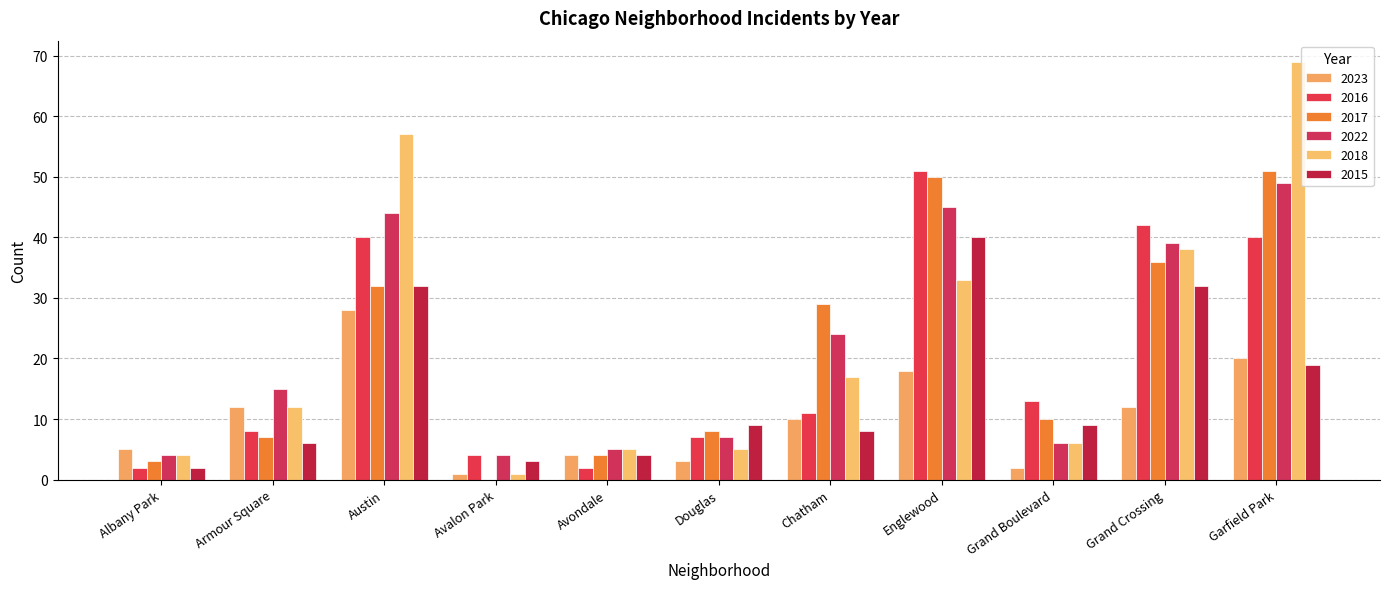

Reading left to right, what are all the values shown in this chart?

2023: 5	12	28	1	4	3	10	18	2	12	20
2016: 2	8	40	4	2	7	11	51	13	42	40
2017: 3	7	32	0	4	8	29	50	10	36	51
2022: 4	15	44	4	5	7	24	45	6	39	49
2018: 4	12	57	1	5	5	17	33	6	38	69
2015: 2	6	32	3	4	9	8	40	9	32	19